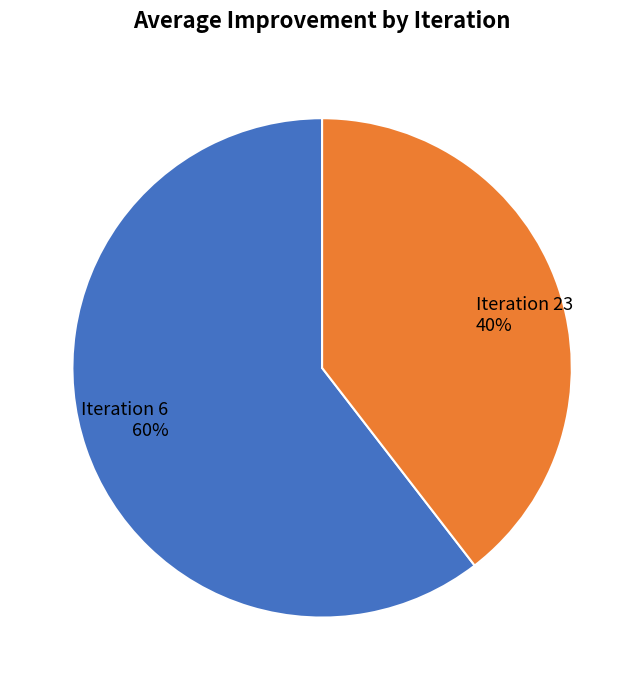

To the nearest percent, what is the combined percentage of Iteration 6 and Iteration 23?

100%